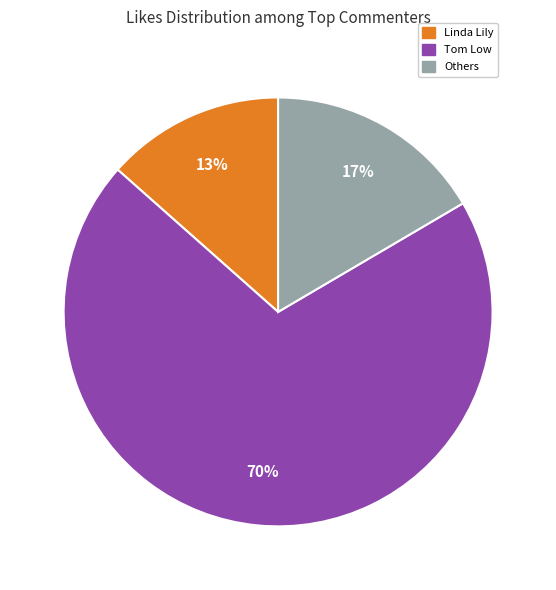

To the nearest percent, what portion does Others represent?

17%